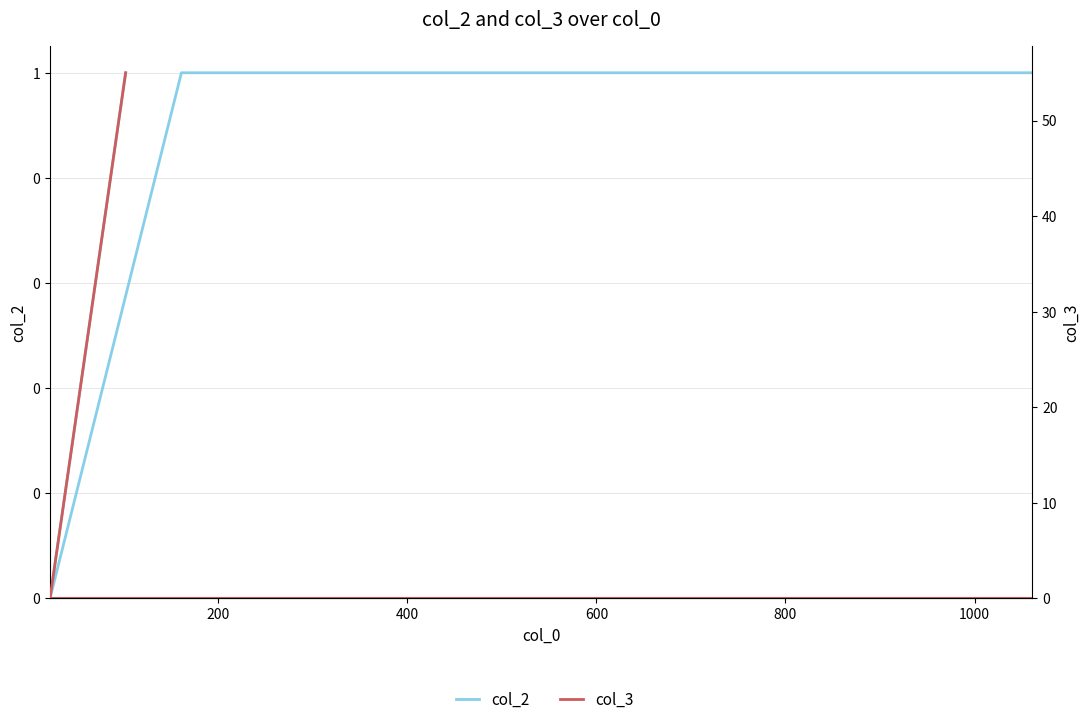

True or false: col_2 has more than 0 interior local peaks.

False